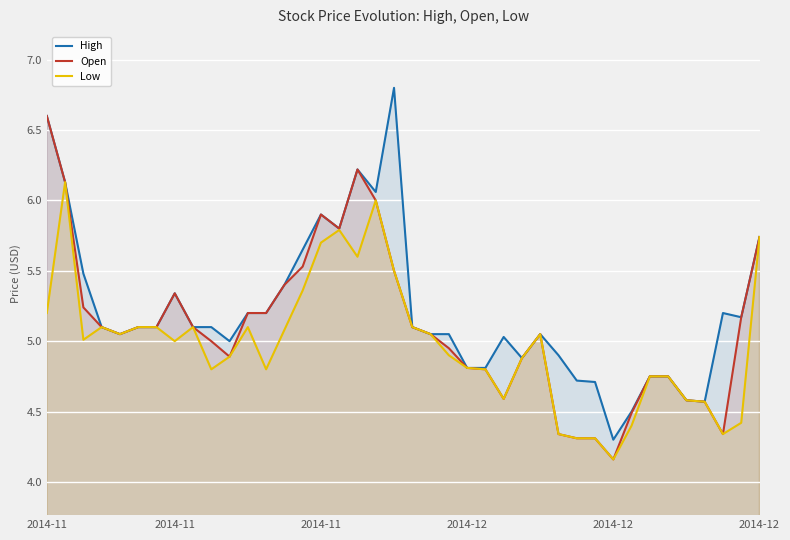

Which series has the largest total across all categories?

High